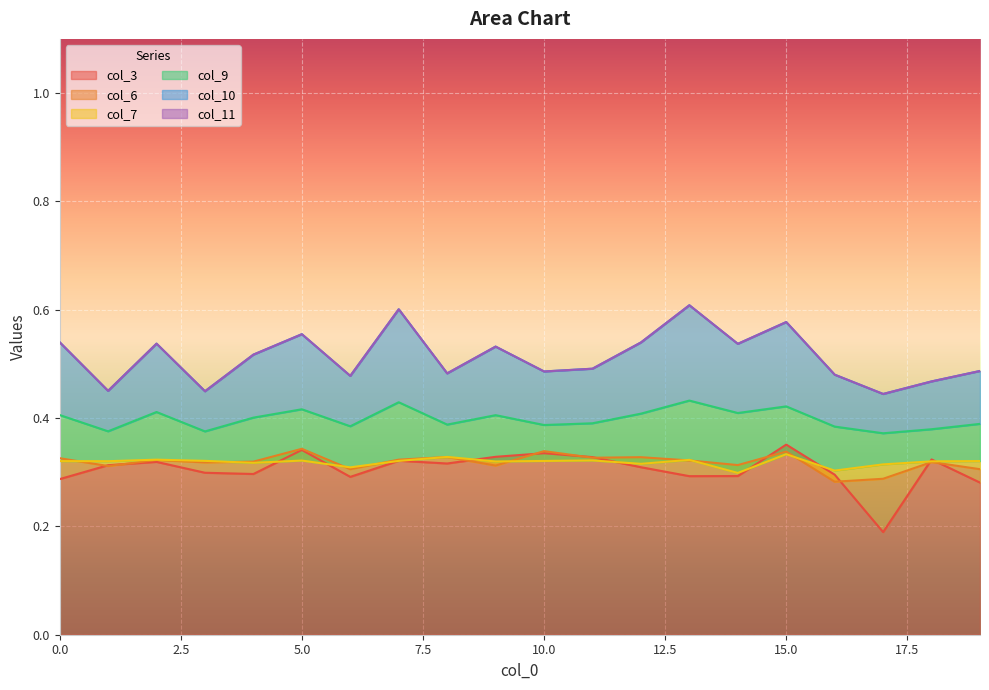

Which label corresponds to the largest value in the chart?

13